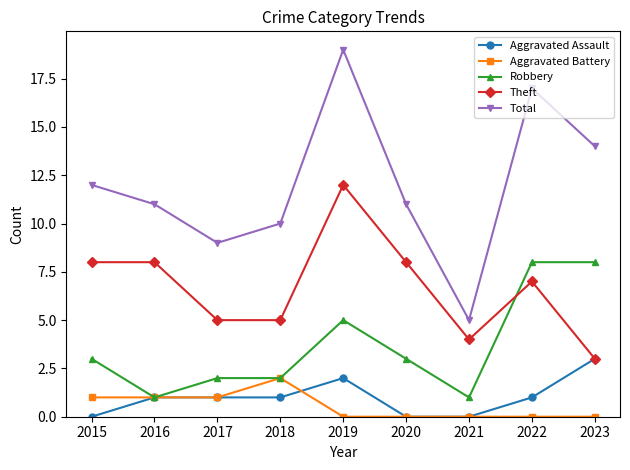

What value does the Theft series have at 2015?

8